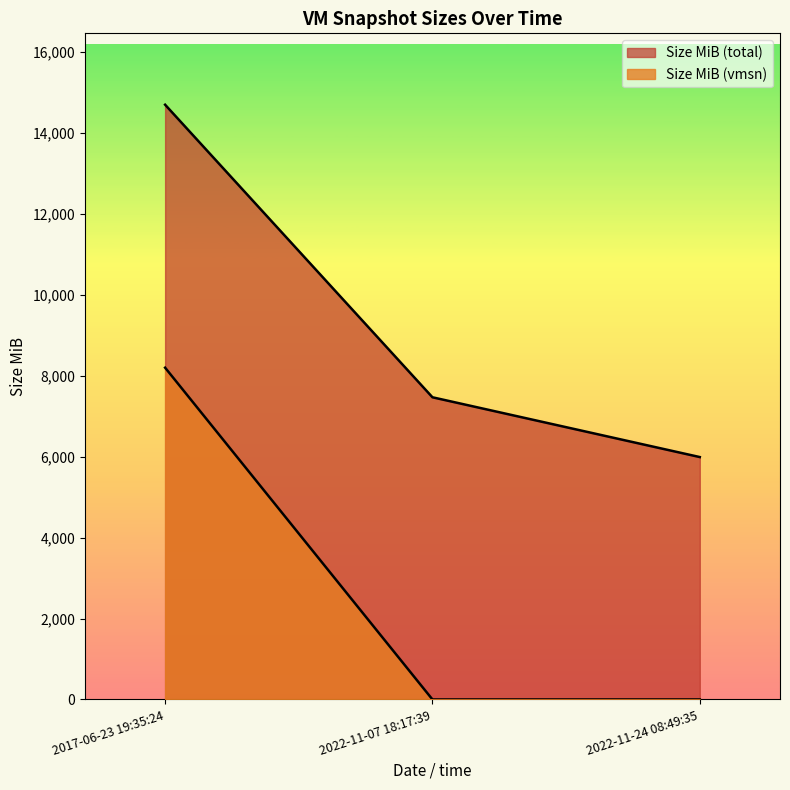

Is it true that Size MiB (vmsn) equals 0.0 at 2022-11-07 18:17:39?

True